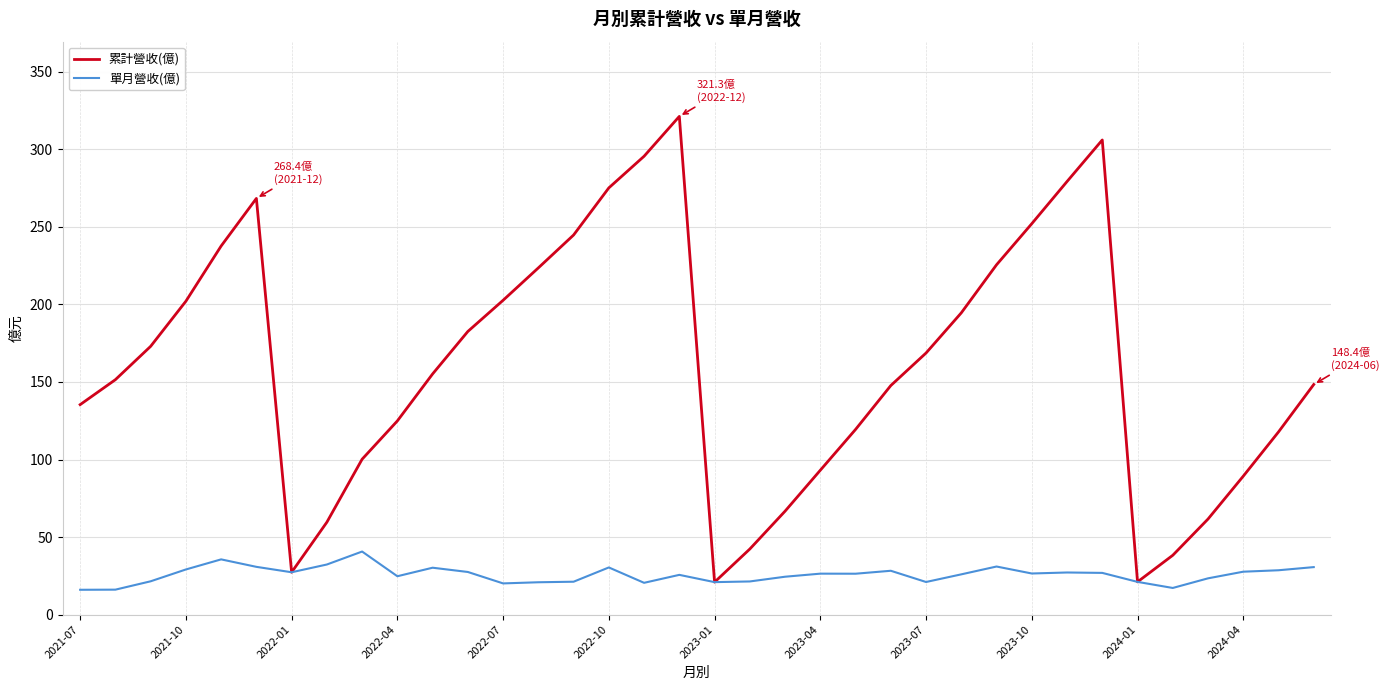

What is the maximum value shown in the chart?

321.3